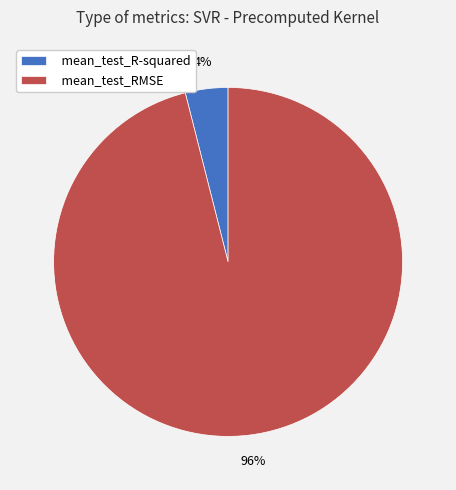

How many slices are in this pie chart?

2